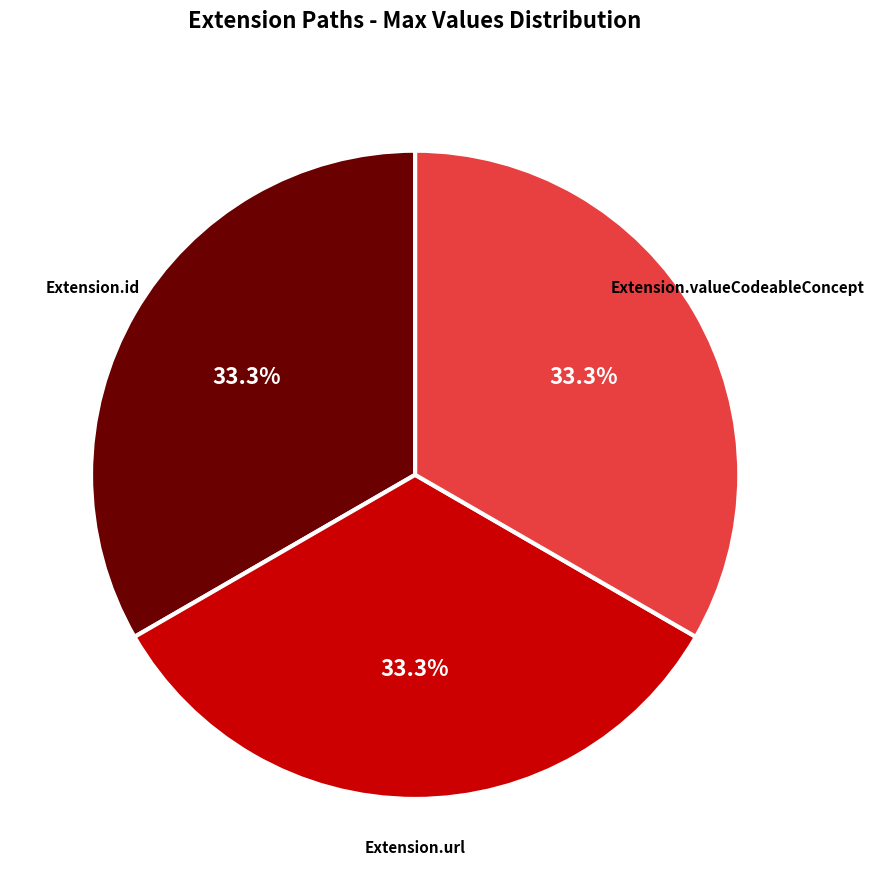

Is there a majority slice in this chart?

No